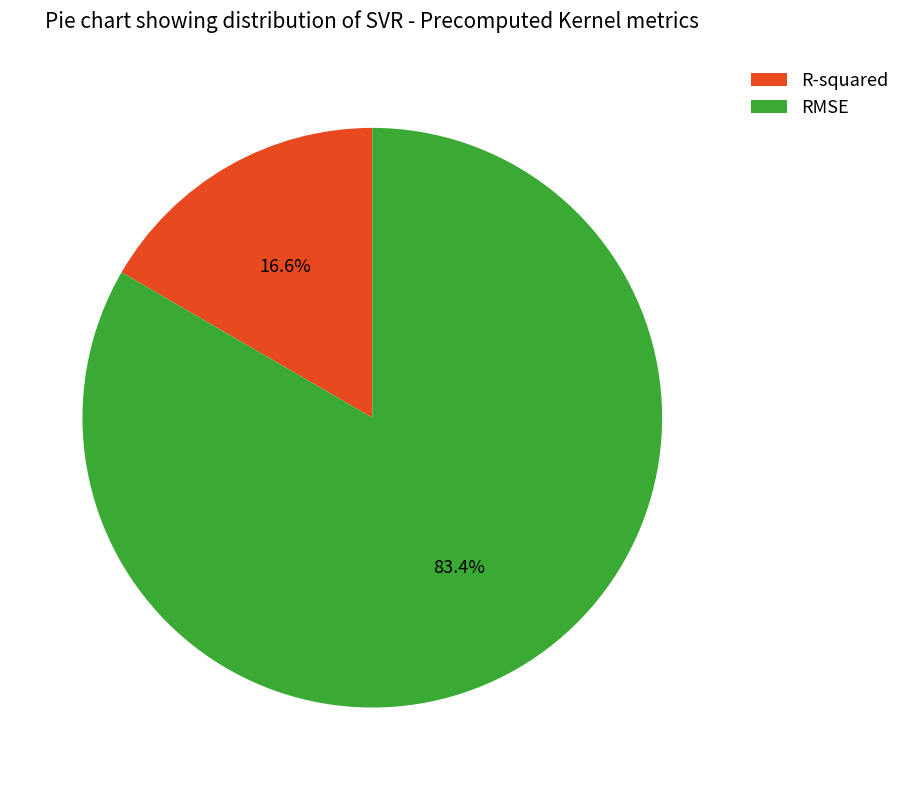

To the nearest percent, what is the combined percentage of R-squared and RMSE?

100%